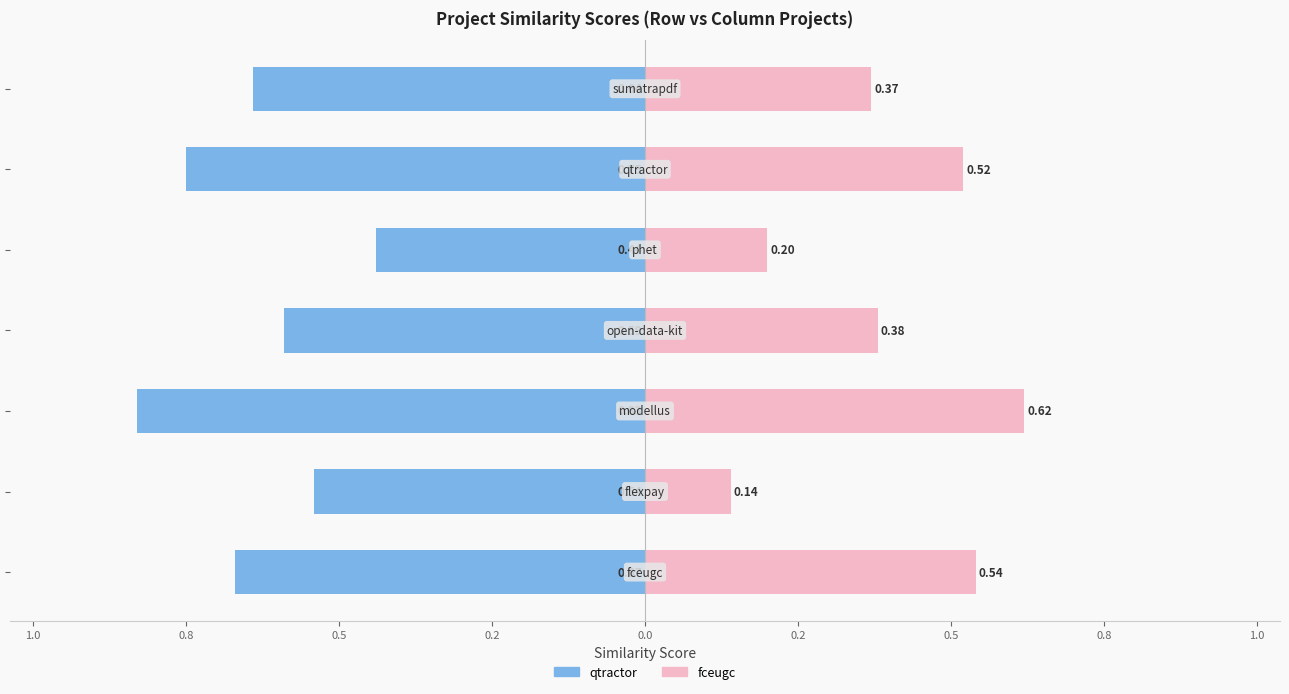

What is the value of the qtractor.csv bar at the 6th from the left?

-0.8